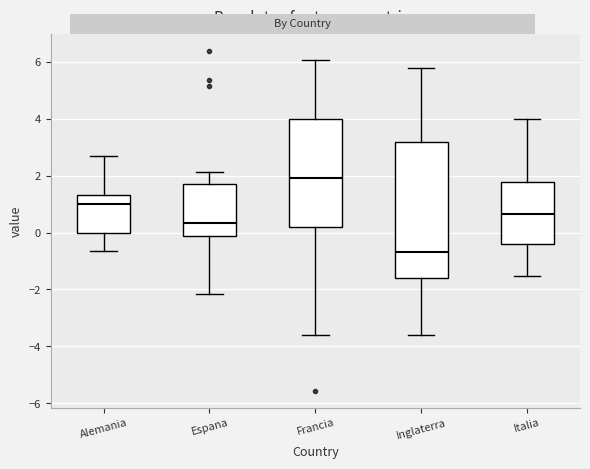

Reading left to right, transcribe this box plot: for each box, give where its median line is, the range the box spans, and where its two whiskers end, as read against the y-axis. The values are not printed on the chart, so give them approximately, as read against the axis.

Alemania: median 1.0, box 0.0 to 1.4, whiskers -0.6 to 2.8
Espana: median 0.4, box -0.2 to 1.6, whiskers -2.2 to 2.2
Francia: median 2.0, box 0.2 to 4.0, whiskers -3.6 to 6.0
Inglaterra: median -0.6, box -1.6 to 3.2, whiskers -3.6 to 5.8
Italia: median 0.6, box -0.4 to 1.8, whiskers -1.6 to 4.0